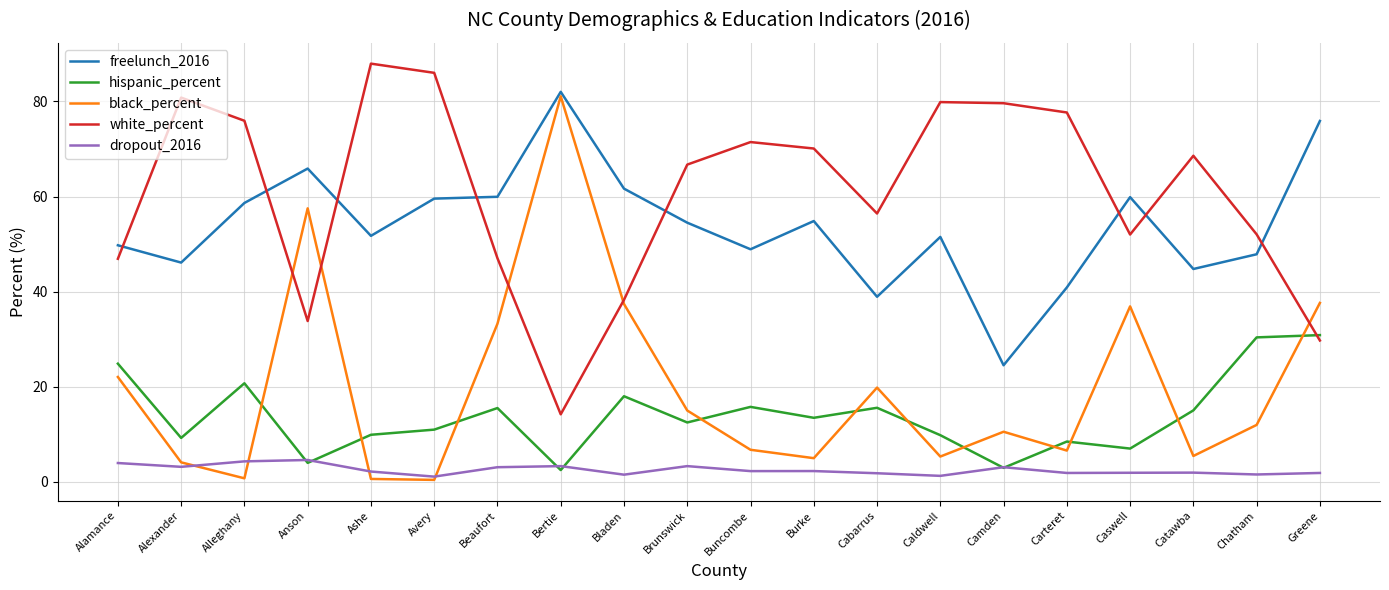

Which series has the widest spread of values?

black_percent